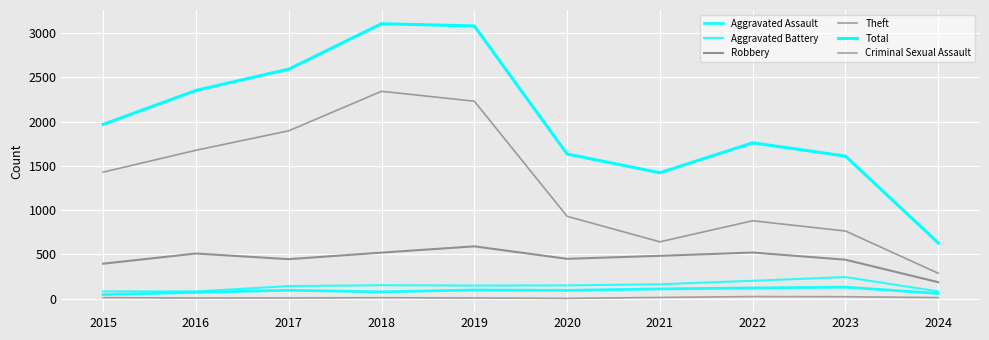

At which label does Total first exceed 1968?

2016